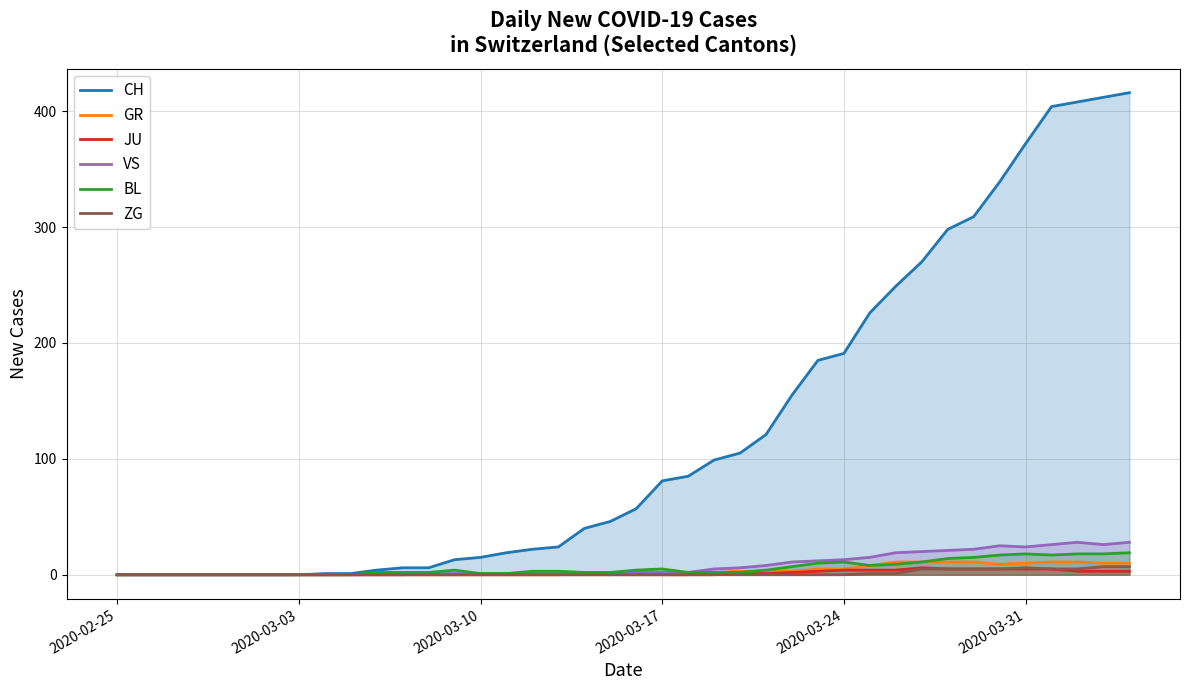

How many categories are shown in the chart?

40